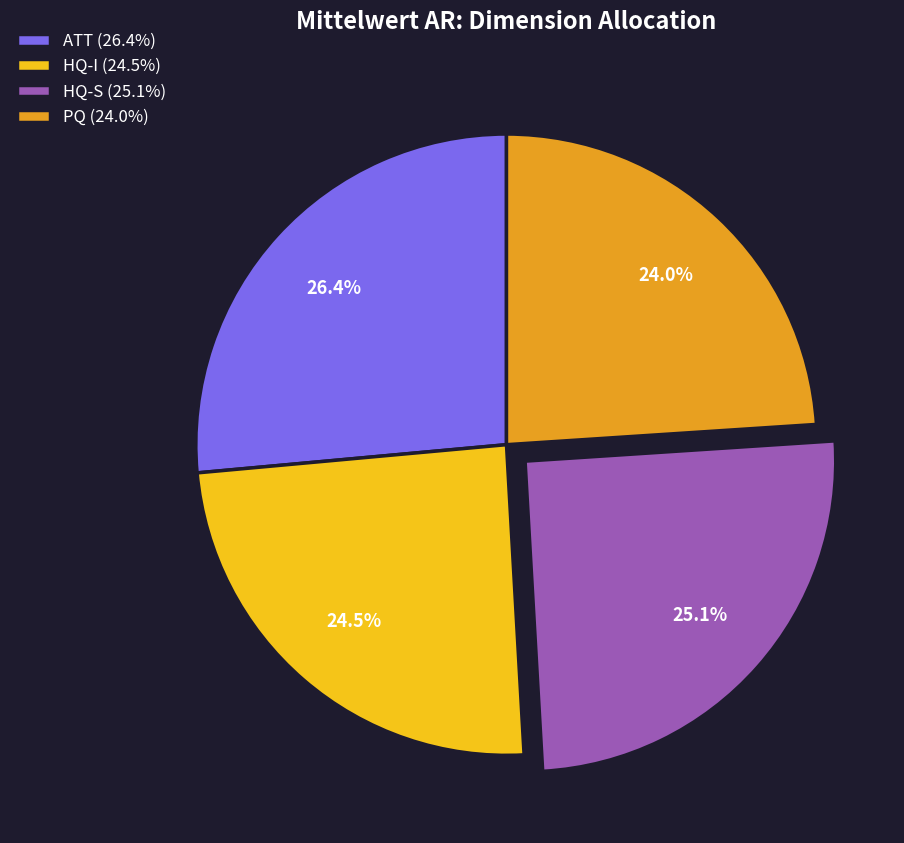

To the nearest percent, what is the combined percentage of PQ and HQ-S?

49%